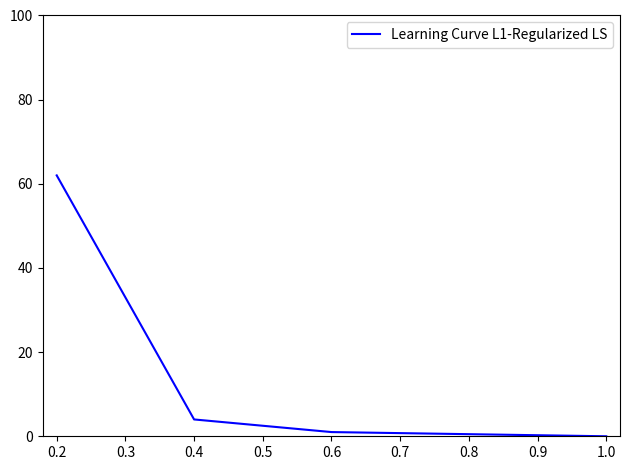

What is the average value?

13.5